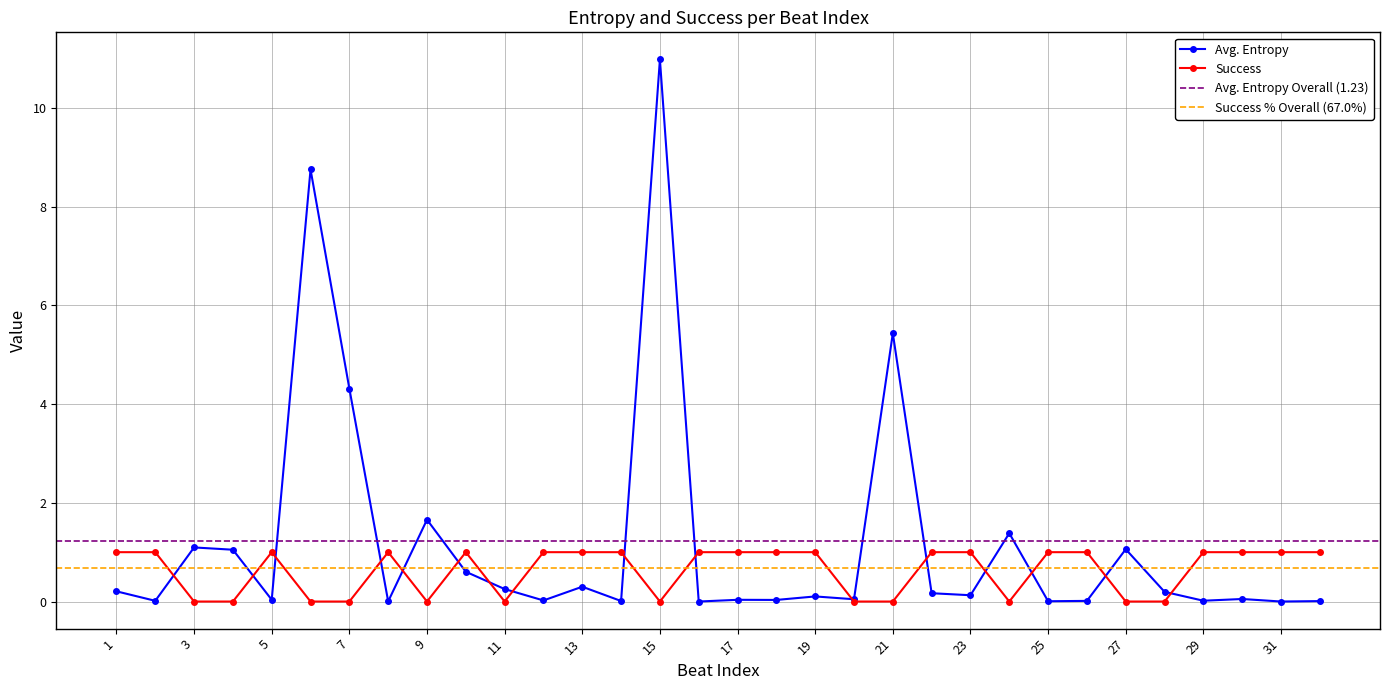

What is the total value across all series at 16?

1.0